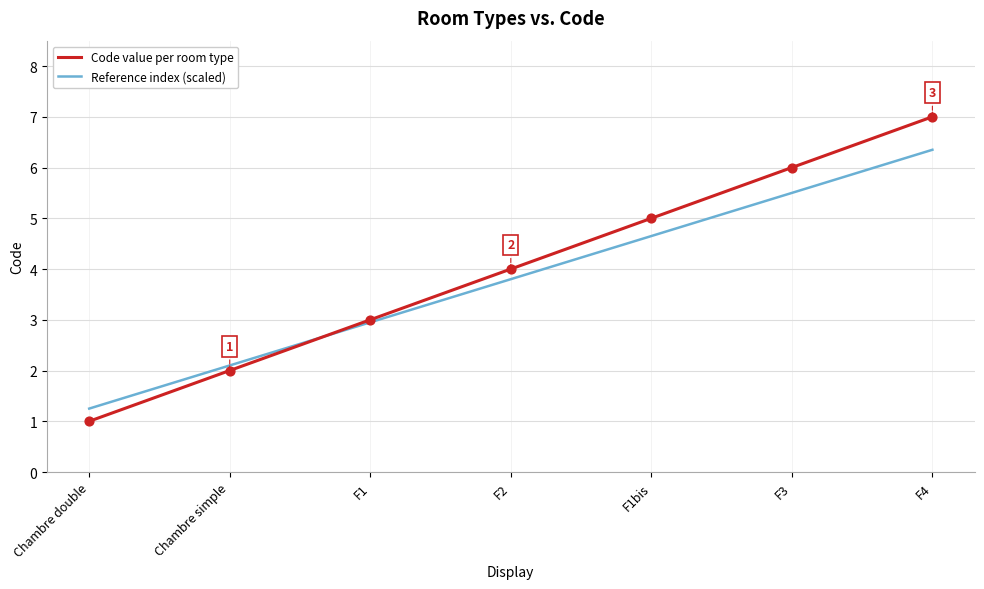

Is the value of Reference index (scaled) at F2 greater than the value of Code value per room type at F3?

No